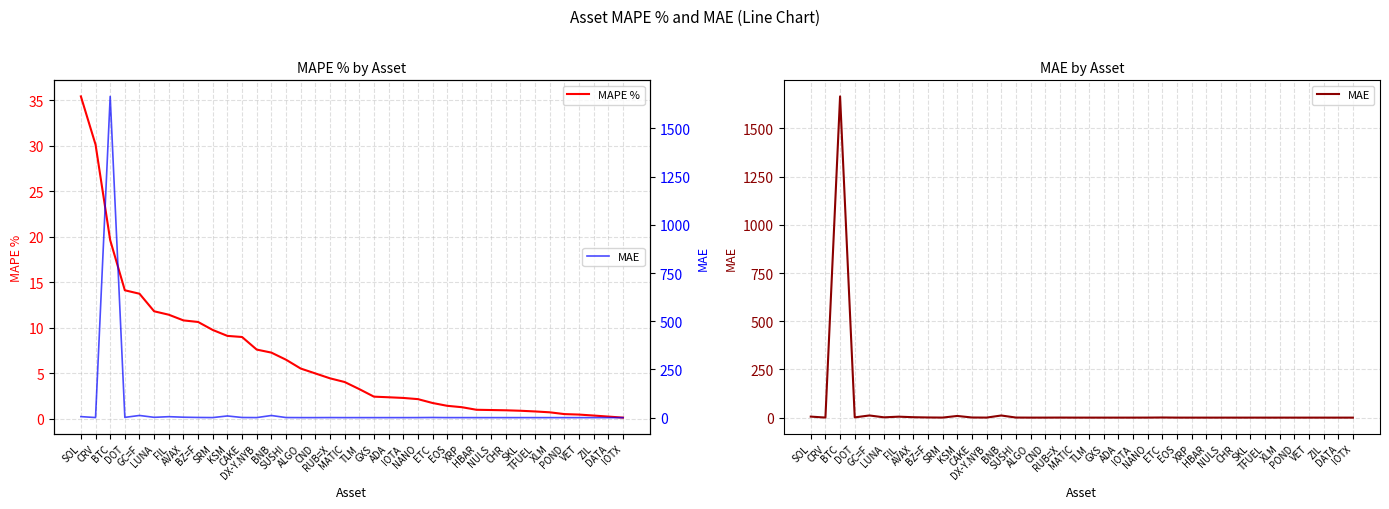

What is the difference between the second highest and second lowest values in the MAPE % series?

29.9